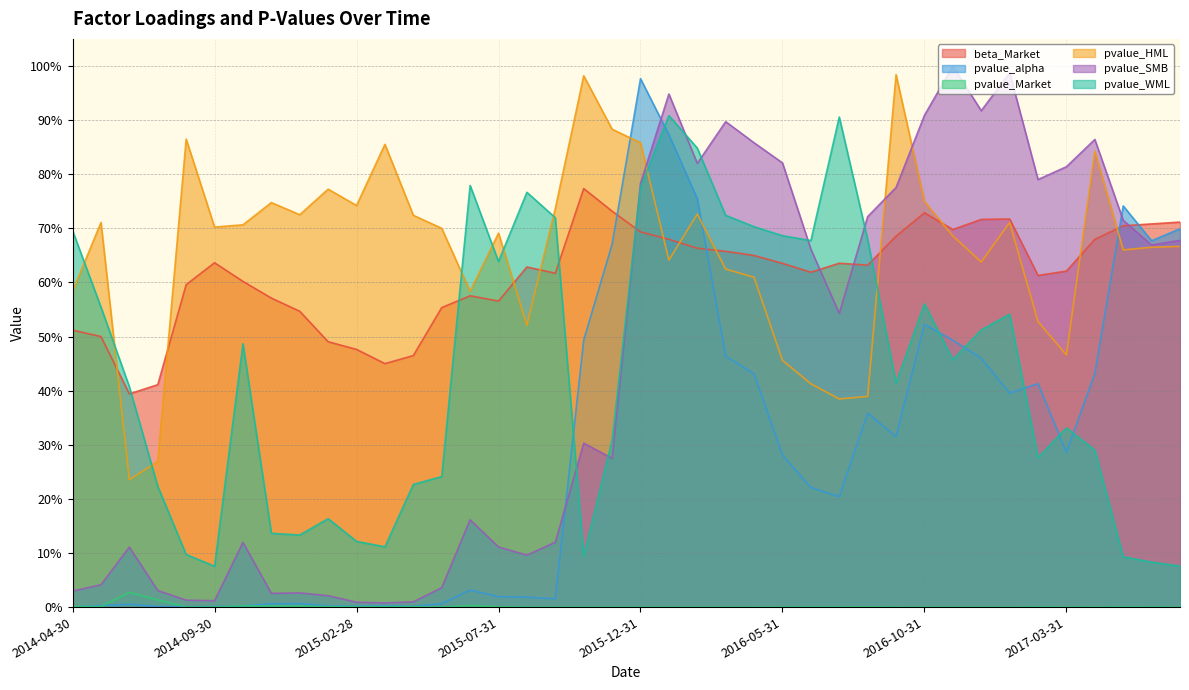

Which label corresponds to the largest value in the chart?

2016-11-30